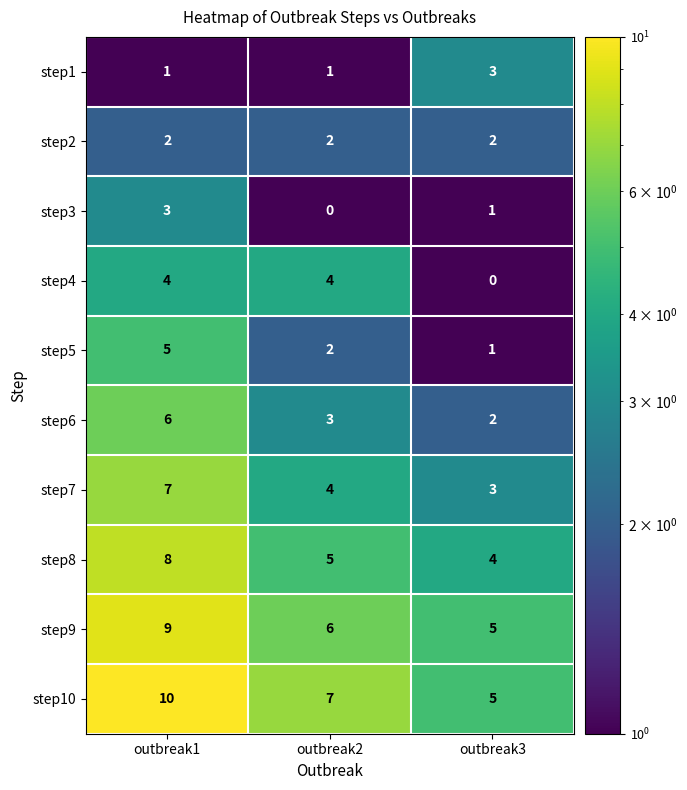

The value of step10 at outbreak2 is 7. True or false?

True